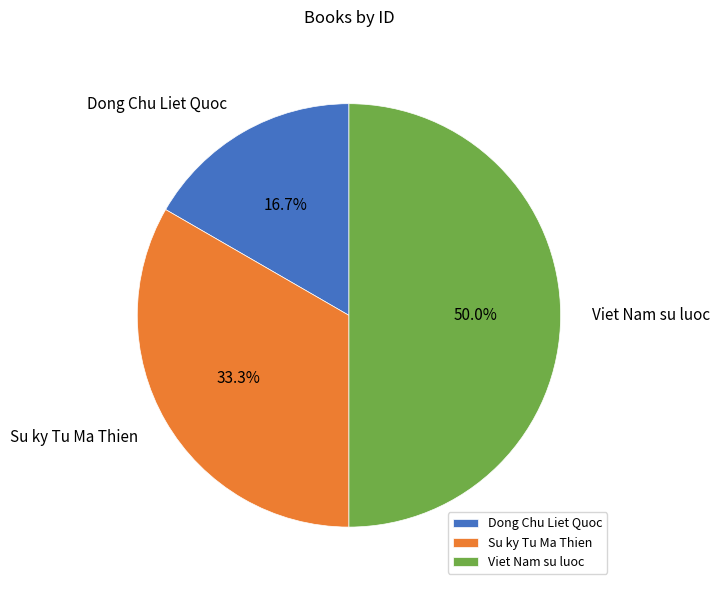

Rank the categories by value from highest to lowest.

Viet Nam su luoc, Su ky Tu Ma Thien, Dong Chu Liet Quoc